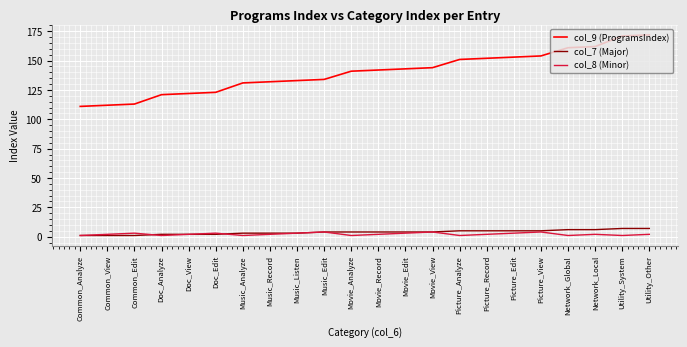

True or false: col_8 (Minor) and col_9 (ProgramsIndex) cross at least once.

False